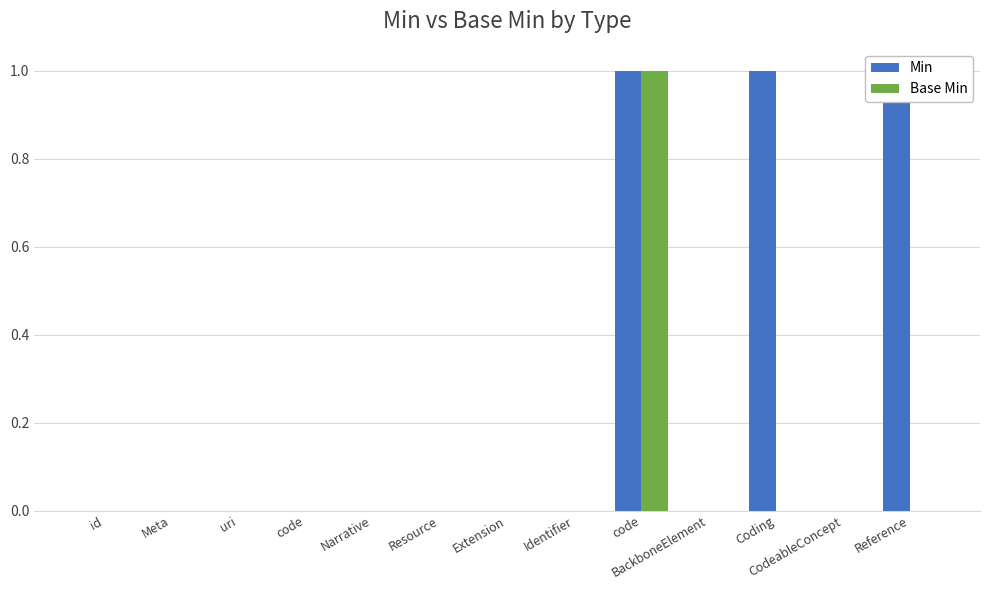

The Base Min series shows 0 at Coding. True or false?

True